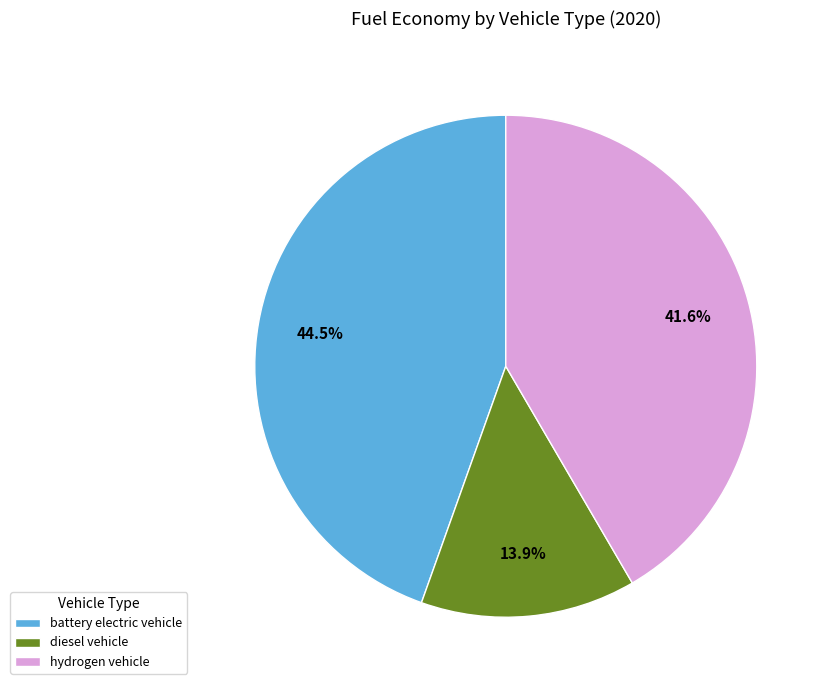

Is there a majority slice in this chart?

No